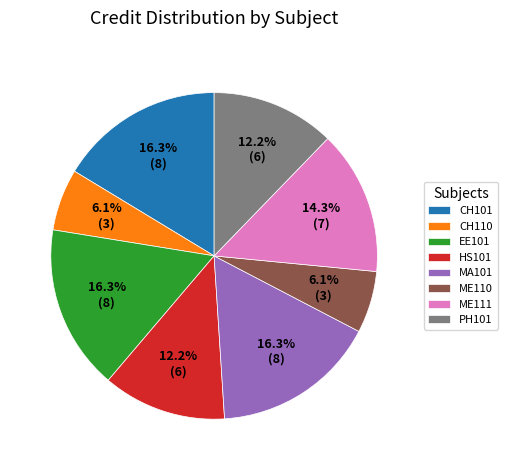

Which has a higher value, EE101 or ME110?

EE101